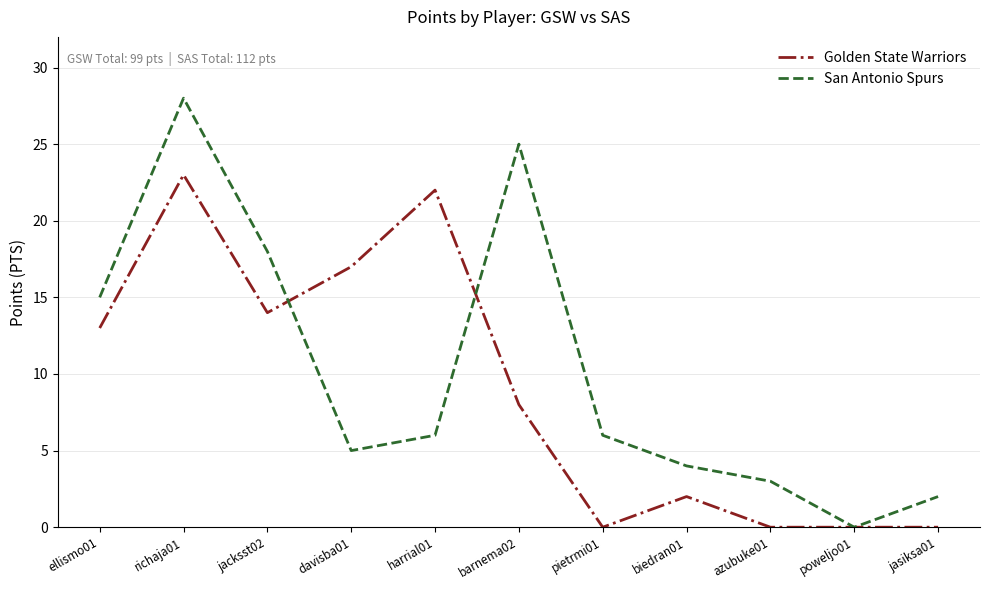

Between ellismo01 and pietrmi01, which series saw the biggest shift?

Golden State Warriors